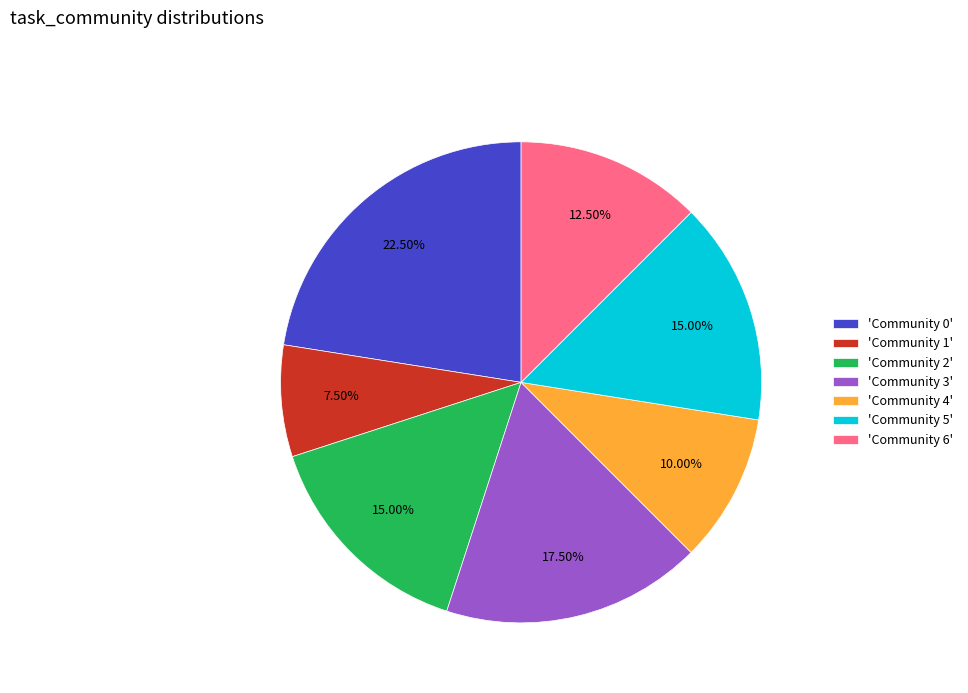

Do 'Community 1' and 'Community 4' together represent more than half of the pie?

No